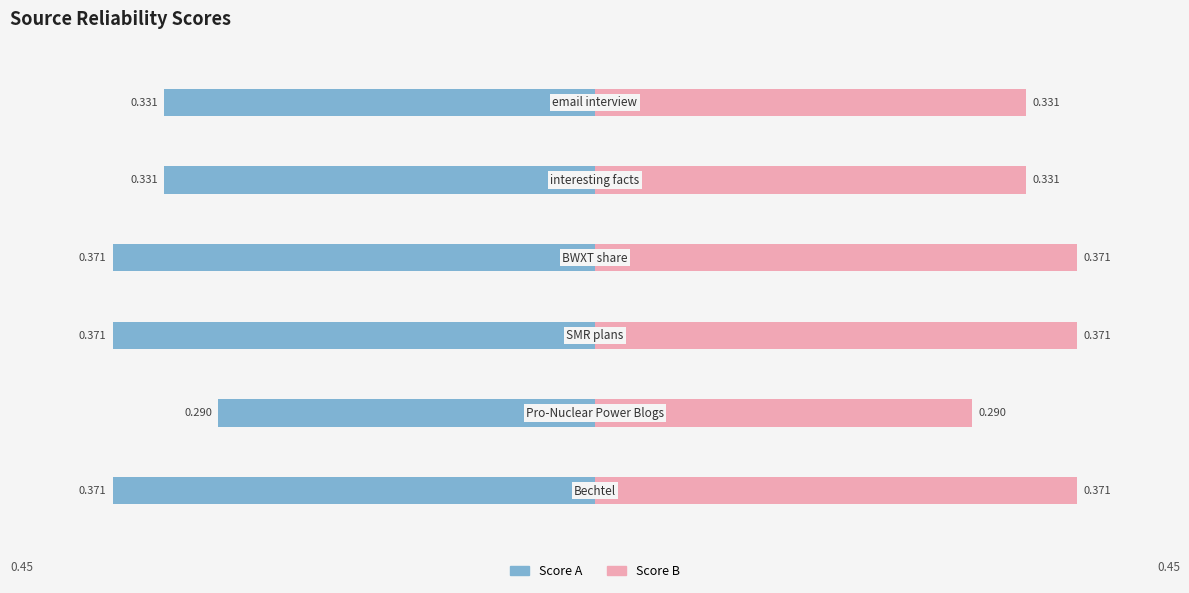

Count the number of categories in the chart.

6